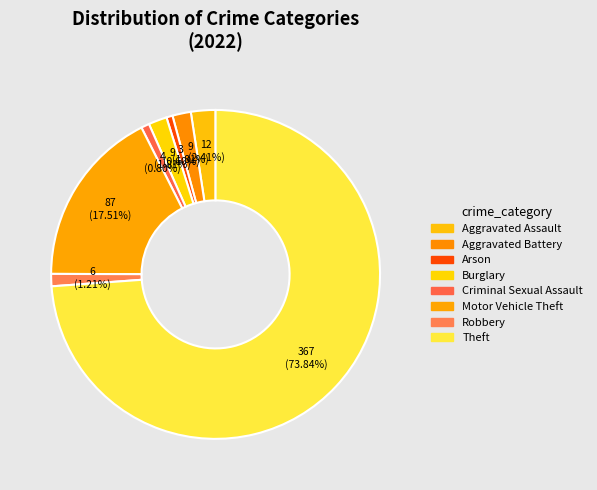

How many segments does this pie chart have?

8